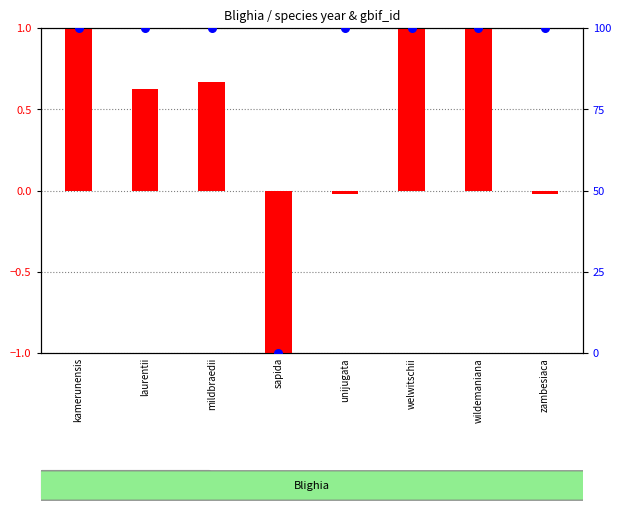

Which series contains the highest Y value?

percentile gbif_id within sample